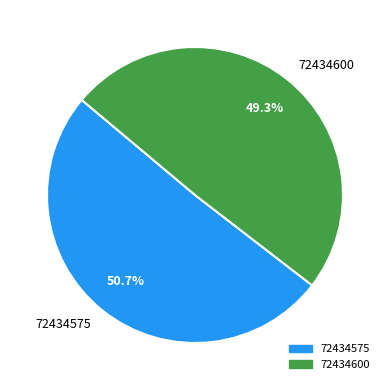

To the nearest percent, what is the average slice percentage?

50%